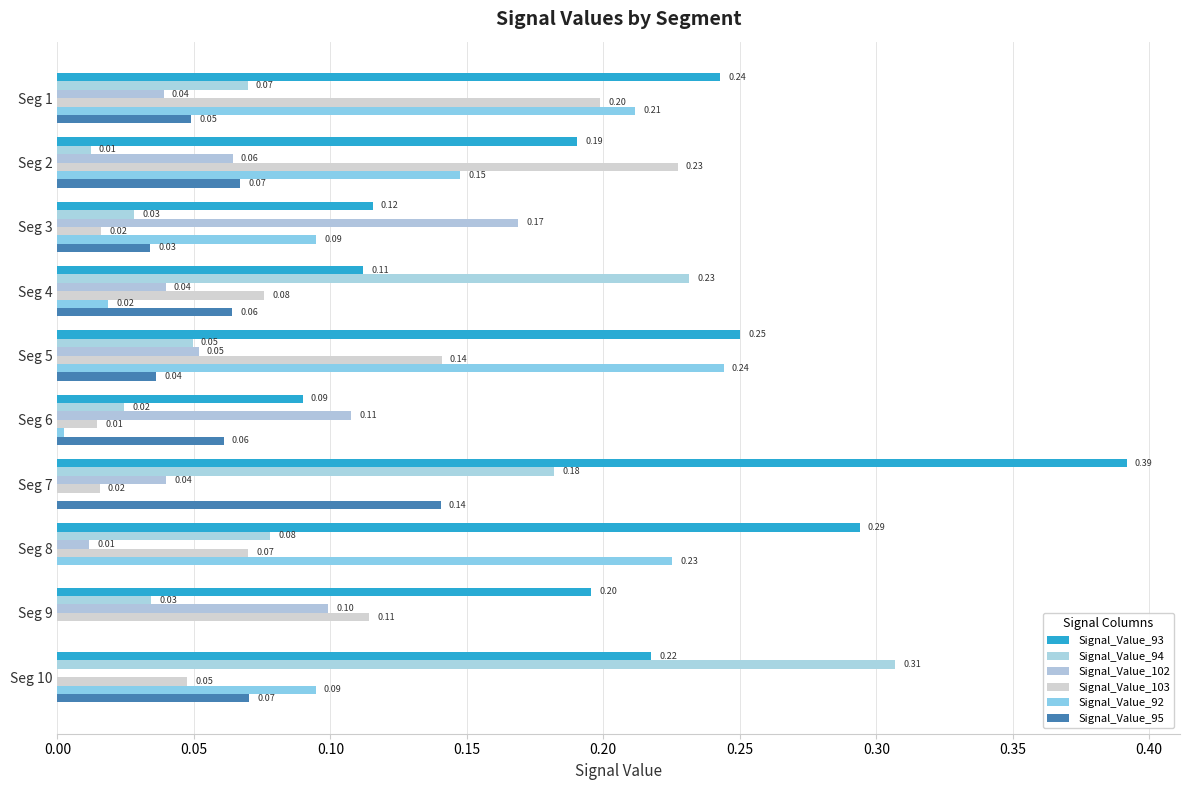

At how many categories does at least one series exceed 0?

10